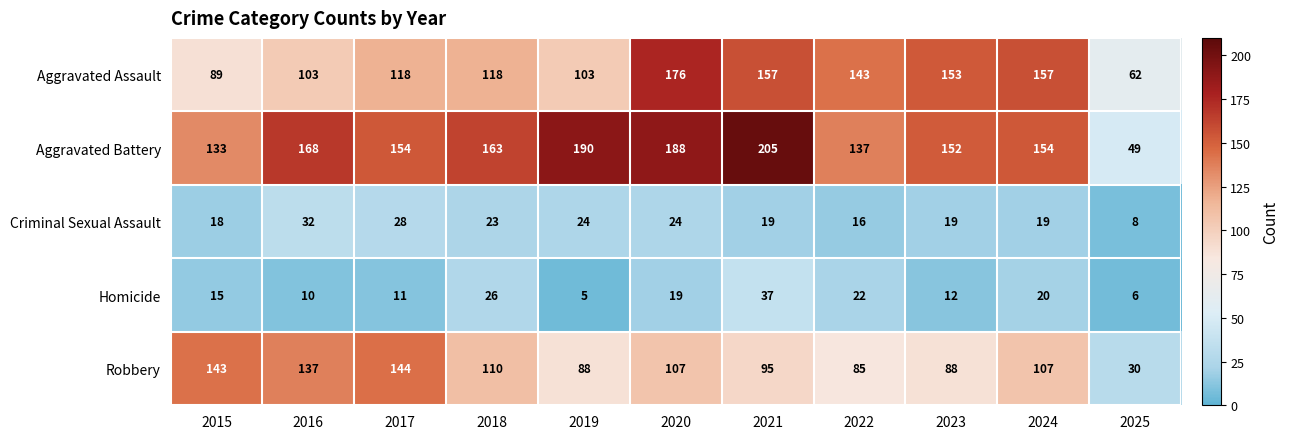

At which category is the sum across all series the highest?

2020